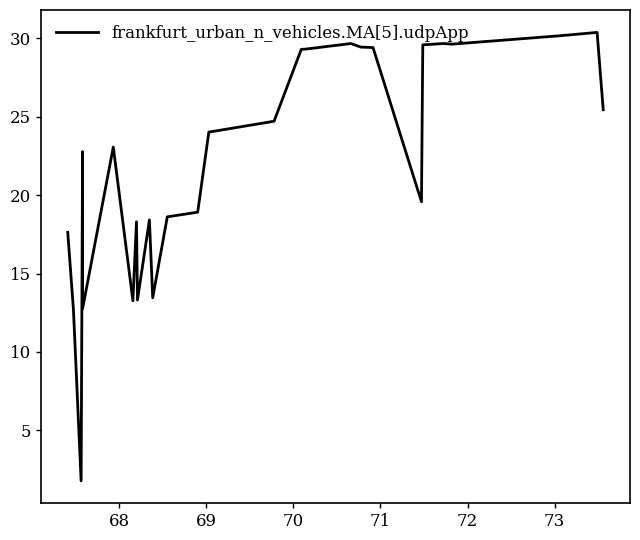

What is the maximum value shown in the chart?

30.4